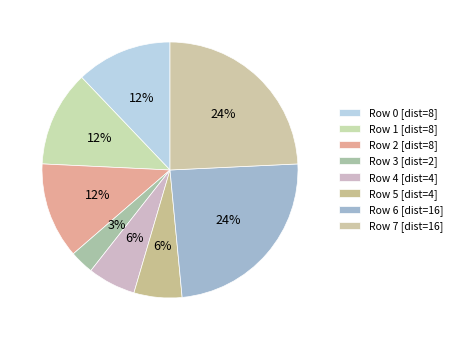

Rank the categories by value from highest to lowest.

Row 6 (16), Row 7 (16), Row 0 (8), Row 1 (8), Row 2 (8), Row 4 (4), Row 5 (4), Row 3 (2)